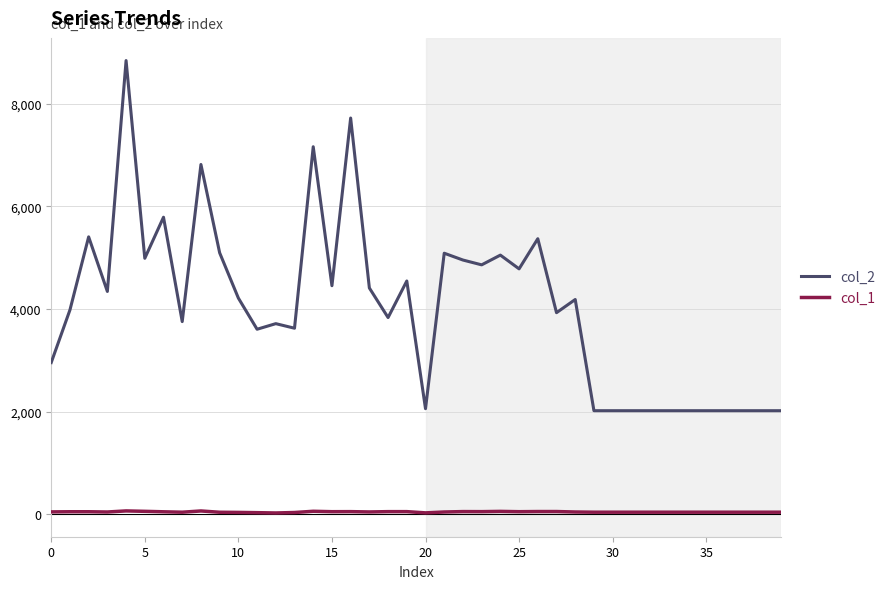

Which series has the widest spread of values?

col_2